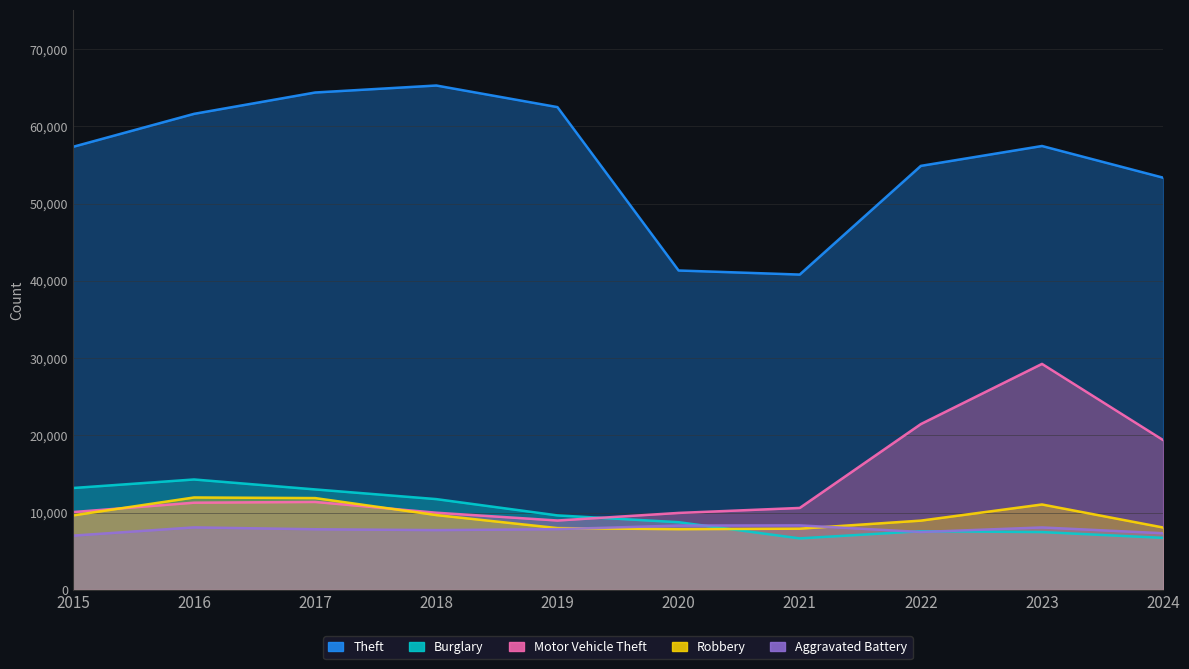

Which series has the largest total across all categories?

Theft